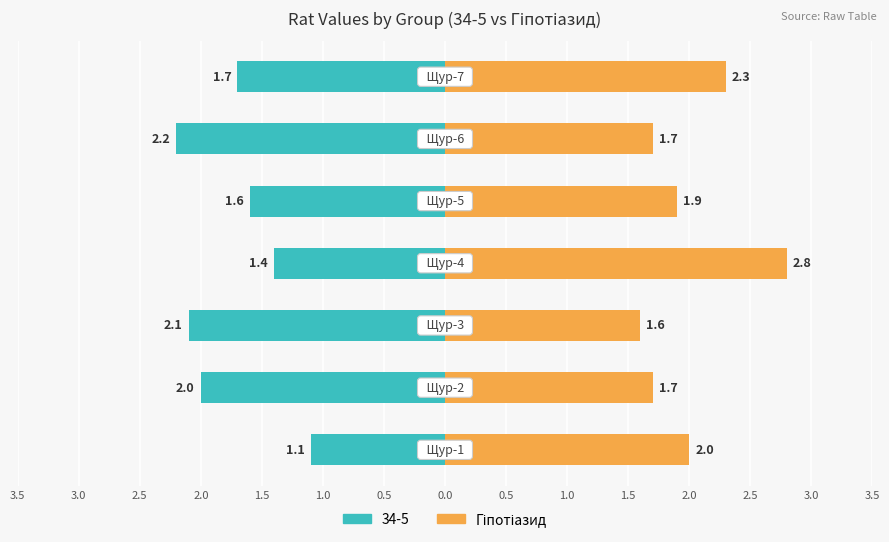

The chart shows a value of 1.7 at 1.0. True or false?

True